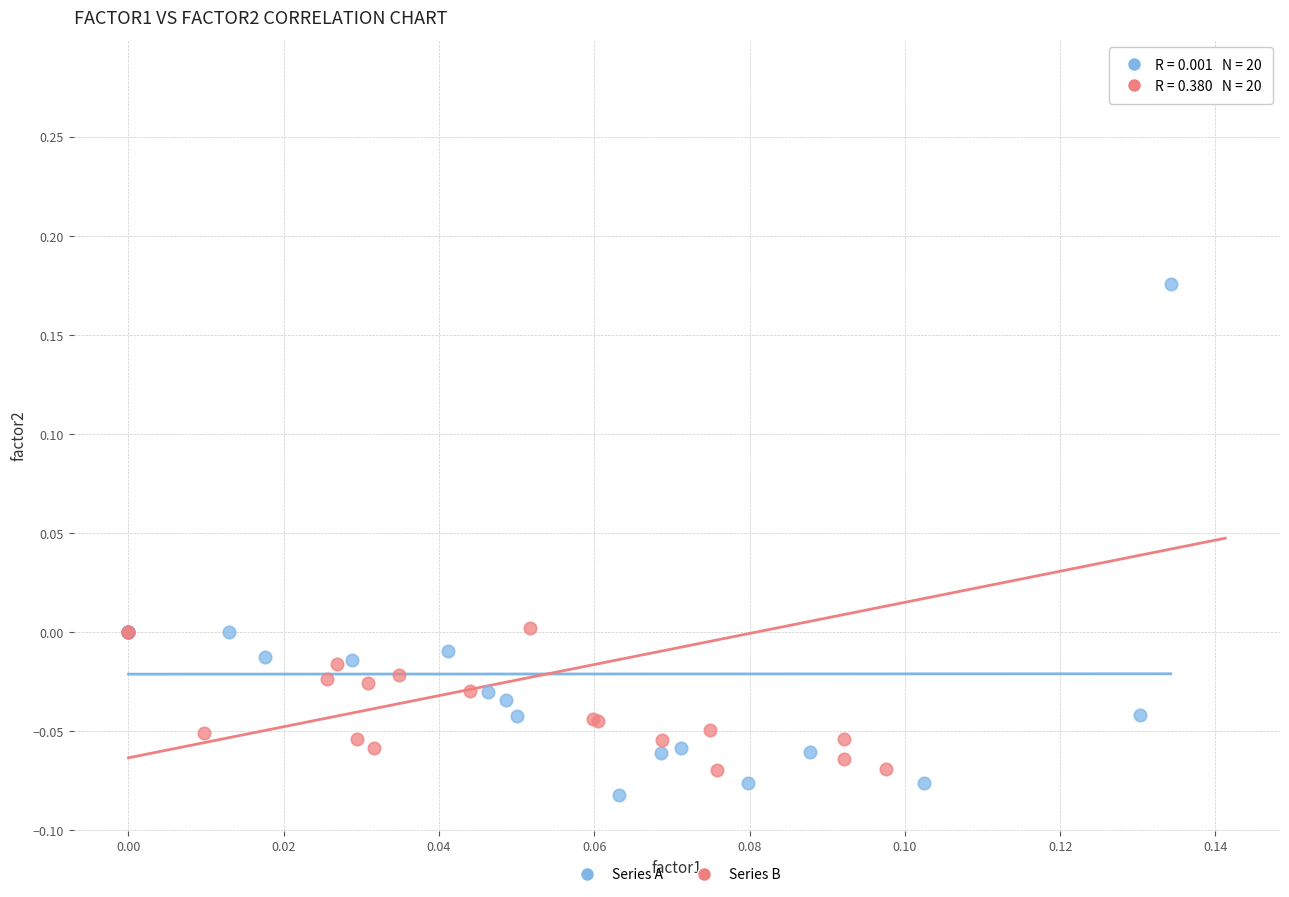

Which series reaches the maximum Y coordinate?

Series B